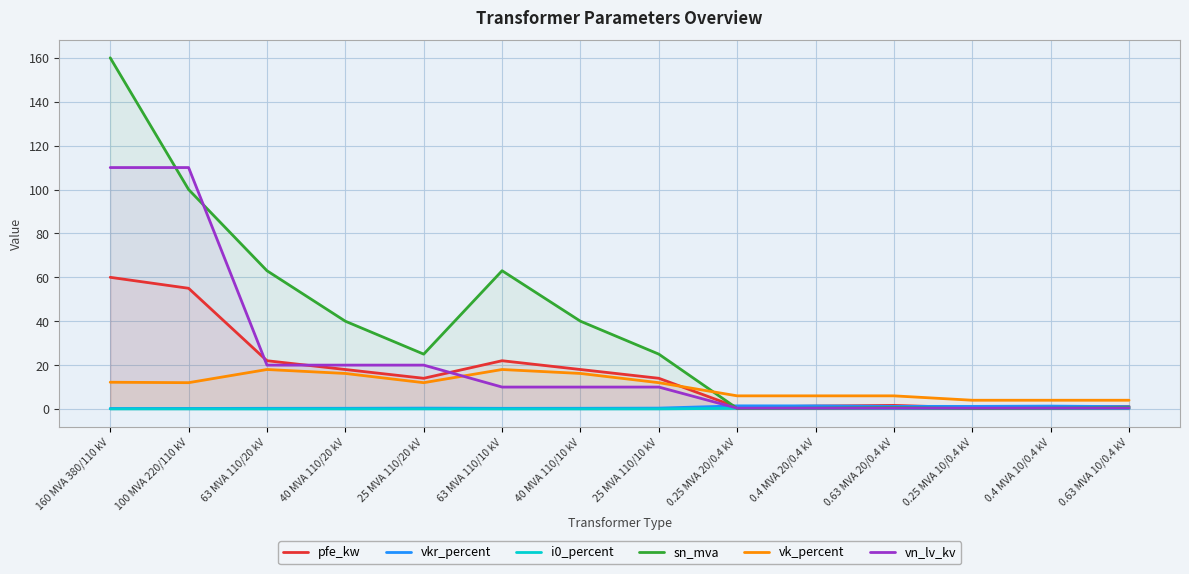

Reading left to right, list all the values displayed in this chart.

pfe_kw: 160 MVA 380/110 kV=60.0	100 MVA 220/110 kV=55.0	63 MVA 110/20 kV=22.0	40 MVA 110/20 kV=18.0	25 MVA 110/20 kV=14.0	63 MVA 110/10 kV=22.0	40 MVA 110/10 kV=18.0	25 MVA 110/10 kV=14.0	0.25 MVA 20/0.4 kV=0.8	0.4 MVA 20/0.4 kV=1.4	0.63 MVA 20/0.4 kV=1.6	0.25 MVA 10/0.4 kV=0.6	0.4 MVA 10/0.4 kV=0.9	0.63 MVA 10/0.4 kV=1.2
vkr_percent: 160 MVA 380/110 kV=0.2	100 MVA 220/110 kV=0.3	63 MVA 110/20 kV=0.3	40 MVA 110/20 kV=0.3	25 MVA 110/20 kV=0.4	63 MVA 110/10 kV=0.3	40 MVA 110/10 kV=0.3	25 MVA 110/10 kV=0.4	0.25 MVA 20/0.4 kV=1.4	0.4 MVA 20/0.4 kV=1.4	0.63 MVA 20/0.4 kV=1.2	0.25 MVA 10/0.4 kV=1.2	0.4 MVA 10/0.4 kV=1.3	0.63 MVA 10/0.4 kV=1.1
i0_percent: 160 MVA 380/110 kV=0.1	100 MVA 220/110 kV=0.1	63 MVA 110/20 kV=0.0	40 MVA 110/20 kV=0.1	25 MVA 110/20 kV=0.1	63 MVA 110/10 kV=0.0	40 MVA 110/10 kV=0.1	25 MVA 110/10 kV=0.1	0.25 MVA 20/0.4 kV=0.3	0.4 MVA 20/0.4 kV=0.3	0.63 MVA 20/0.4 kV=0.3	0.25 MVA 10/0.4 kV=0.2	0.4 MVA 10/0.4 kV=0.2	0.63 MVA 10/0.4 kV=0.2
sn_mva: 160 MVA 380/110 kV=160.0	100 MVA 220/110 kV=100.0	63 MVA 110/20 kV=63.0	40 MVA 110/20 kV=40.0	25 MVA 110/20 kV=25.0	63 MVA 110/10 kV=63.0	40 MVA 110/10 kV=40.0	25 MVA 110/10 kV=25.0	0.25 MVA 20/0.4 kV=0.2	0.4 MVA 20/0.4 kV=0.4	0.63 MVA 20/0.4 kV=0.6	0.25 MVA 10/0.4 kV=0.2	0.4 MVA 10/0.4 kV=0.4	0.63 MVA 10/0.4 kV=0.6
vk_percent: 160 MVA 380/110 kV=12.2	100 MVA 220/110 kV=12.0	63 MVA 110/20 kV=18.0	40 MVA 110/20 kV=16.2	25 MVA 110/20 kV=12.0	63 MVA 110/10 kV=18.0	40 MVA 110/10 kV=16.2	25 MVA 110/10 kV=12.0	0.25 MVA 20/0.4 kV=6.0	0.4 MVA 20/0.4 kV=6.0	0.63 MVA 20/0.4 kV=6.0	0.25 MVA 10/0.4 kV=4.0	0.4 MVA 10/0.4 kV=4.0	0.63 MVA 10/0.4 kV=4.0
vn_lv_kv: 160 MVA 380/110 kV=110.0	100 MVA 220/110 kV=110.0	63 MVA 110/20 kV=20.0	40 MVA 110/20 kV=20.0	25 MVA 110/20 kV=20.0	63 MVA 110/10 kV=10.0	40 MVA 110/10 kV=10.0	25 MVA 110/10 kV=10.0	0.25 MVA 20/0.4 kV=0.4	0.4 MVA 20/0.4 kV=0.4	0.63 MVA 20/0.4 kV=0.4	0.25 MVA 10/0.4 kV=0.4	0.4 MVA 10/0.4 kV=0.4	0.63 MVA 10/0.4 kV=0.4